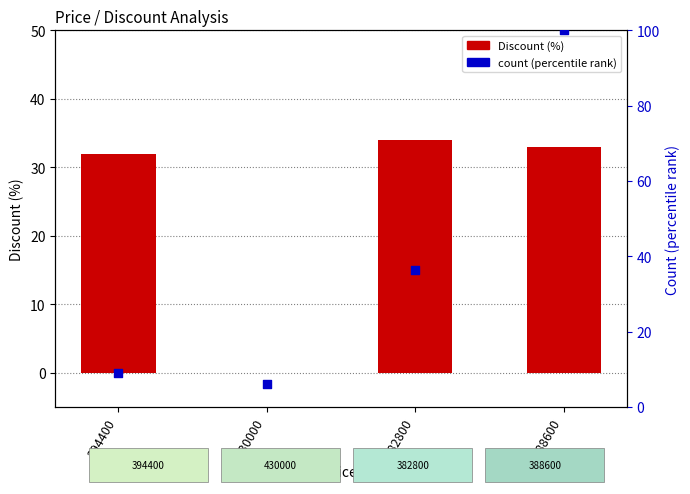

What is the total value across all series at 394400?

41.1